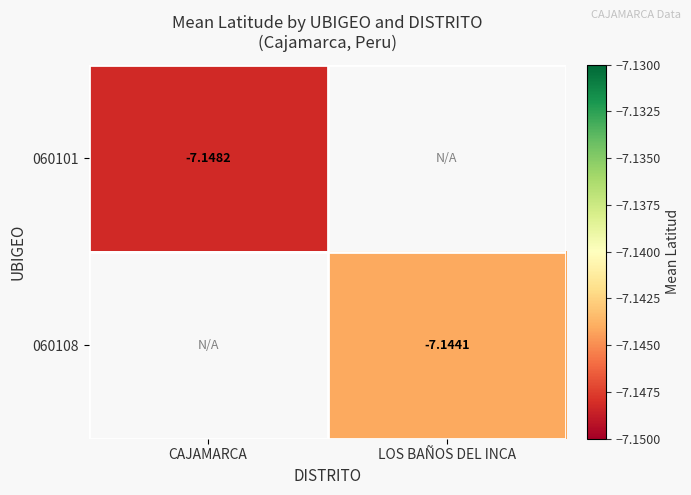

Is the value of 060101 at CAJAMARCA greater than the value of 060108 at LOS BAÑOS DEL INCA?

No